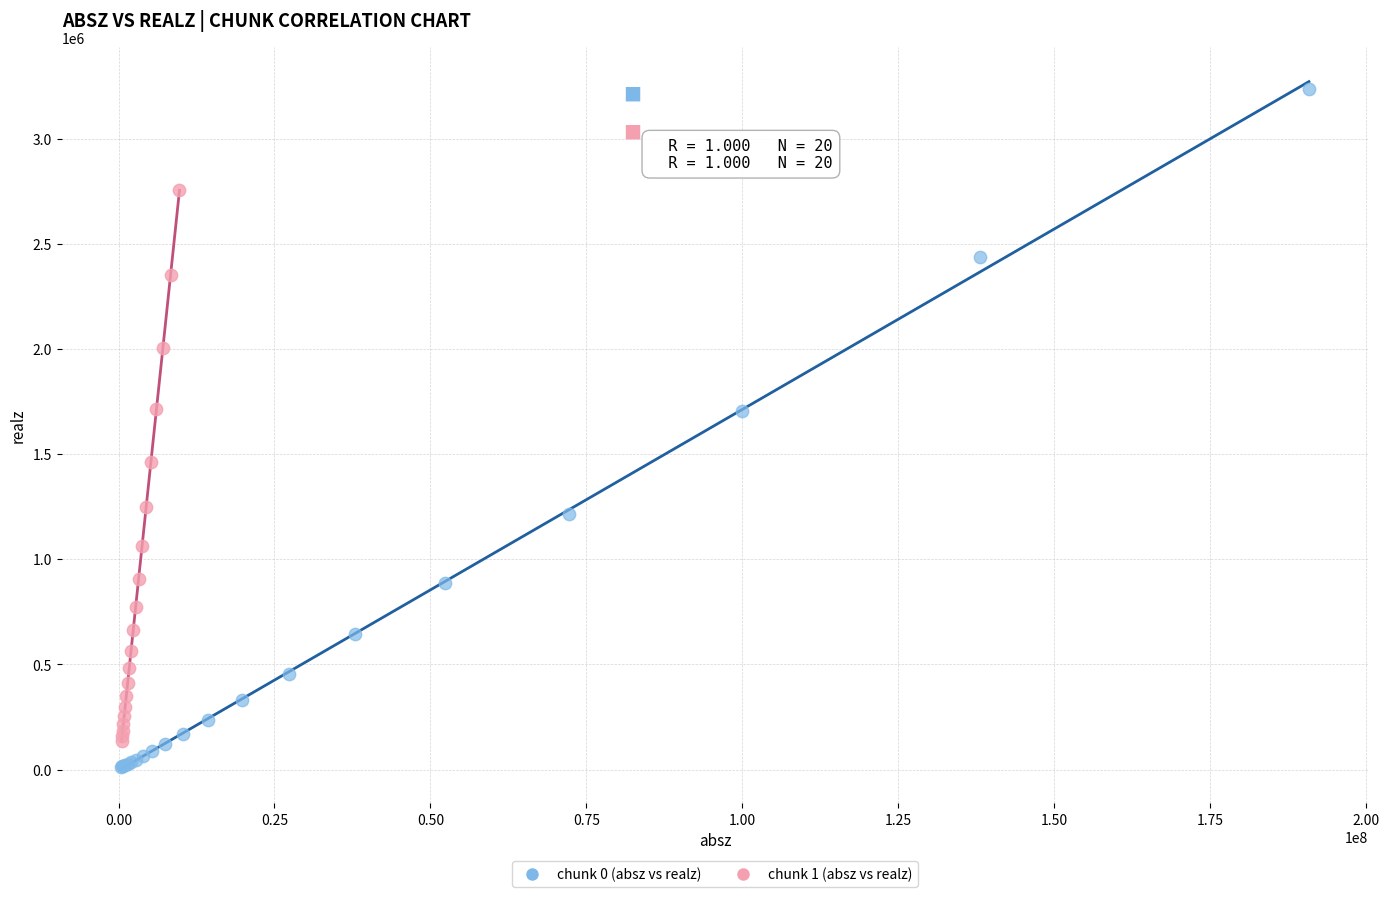

Which series contains the lowest Y value?

chunk 0 (absz vs realz)